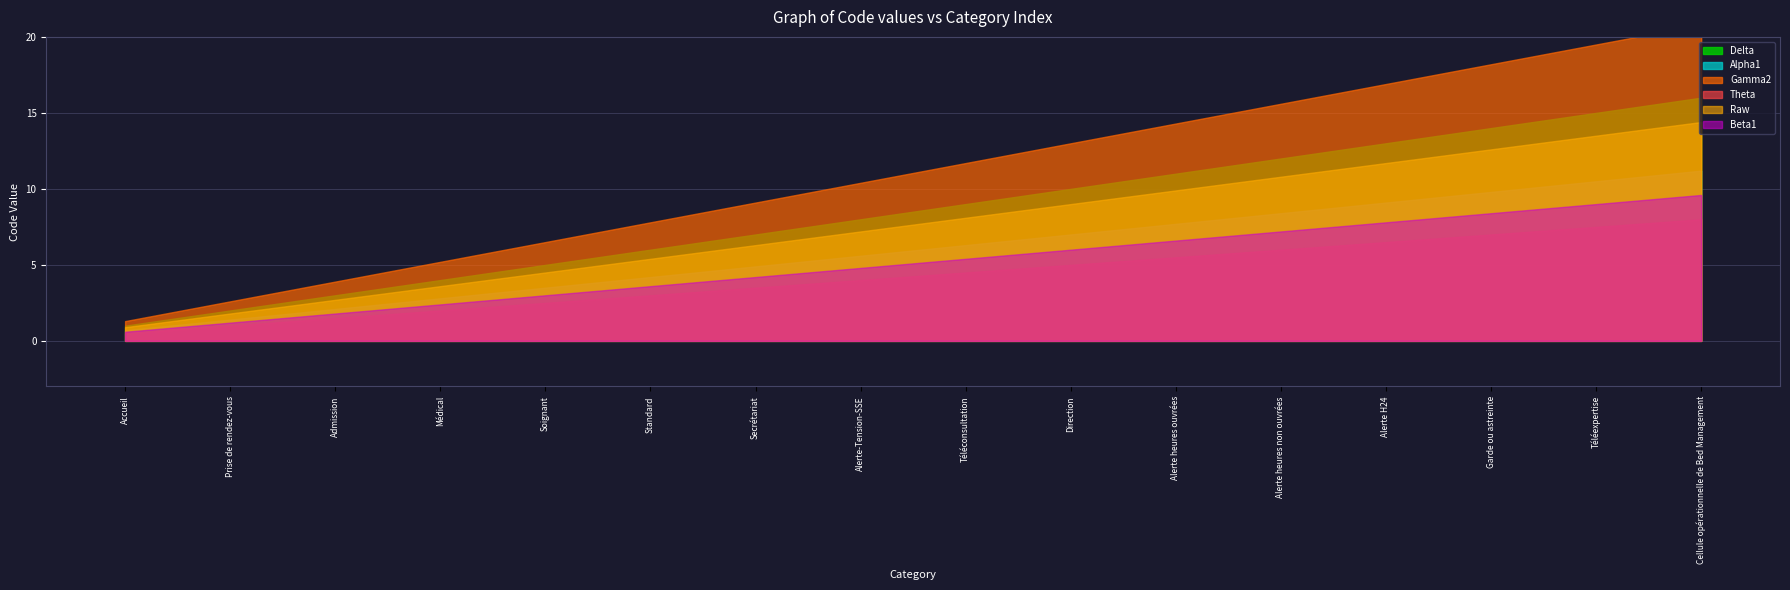

What is the difference between the values at Alerte H24 and Secrétariat?

6